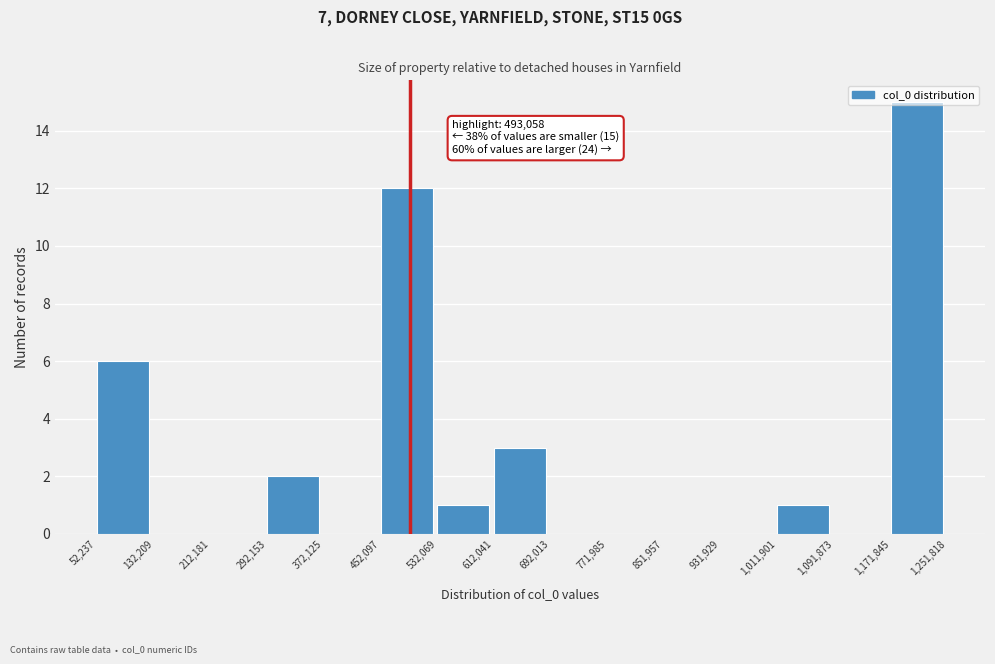

Over which range of the x-axis is the bar tallest?

1,171,845 to 1,251,818